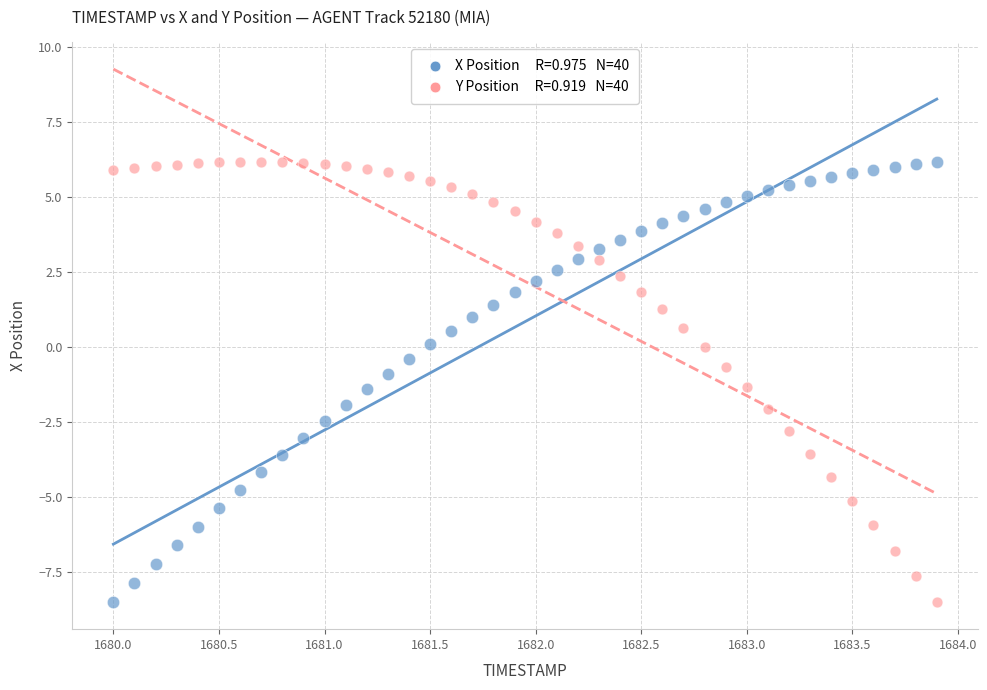

Across all data points, what is the range of X values (max minus min)?

3.9